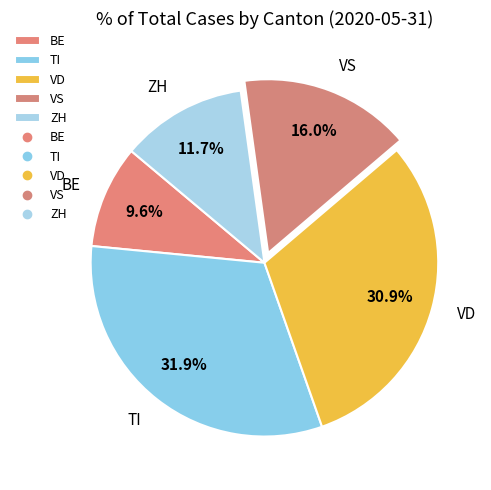

Which category has the biggest portion of the pie?

TI